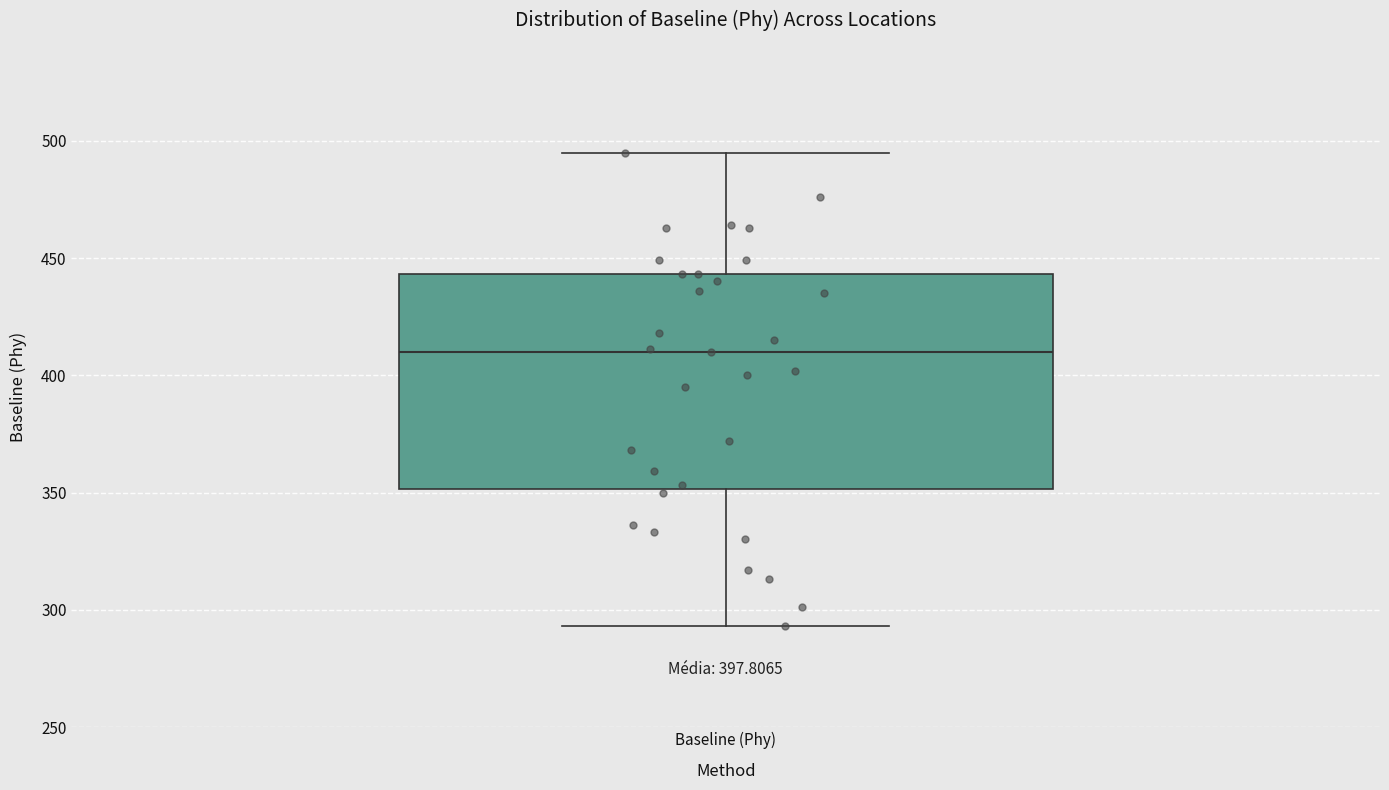

Transcribe this box plot: give where the median line is, the range the box spans, and where the two whiskers end, as read against the y-axis. The values are not printed on the chart, so give them approximately, as read against the axis.

median 410, box 350 to 445, whiskers 295 to 495